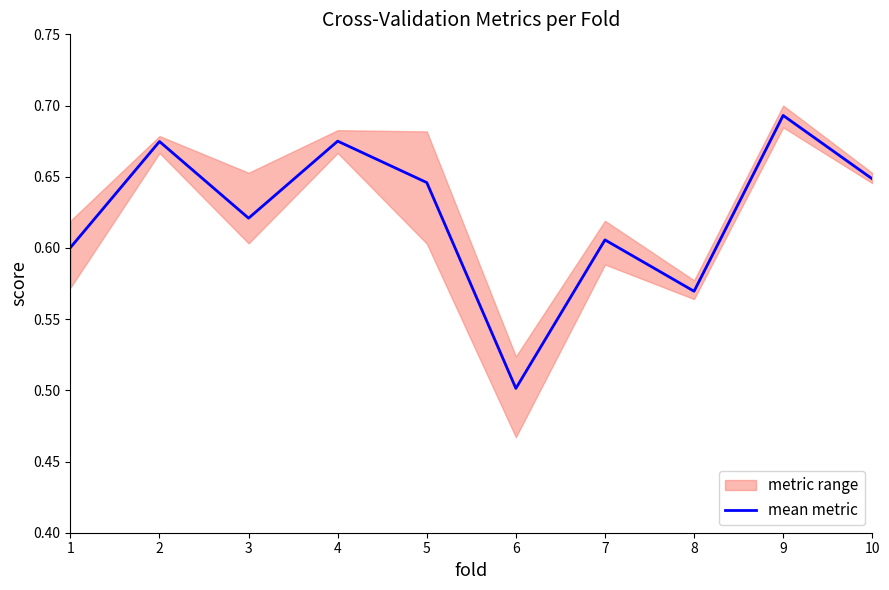

Reading left to right, list all the values displayed in this chart.

0.6	0.7	0.6	0.7	0.6	0.5	0.6	0.6	0.7	0.6